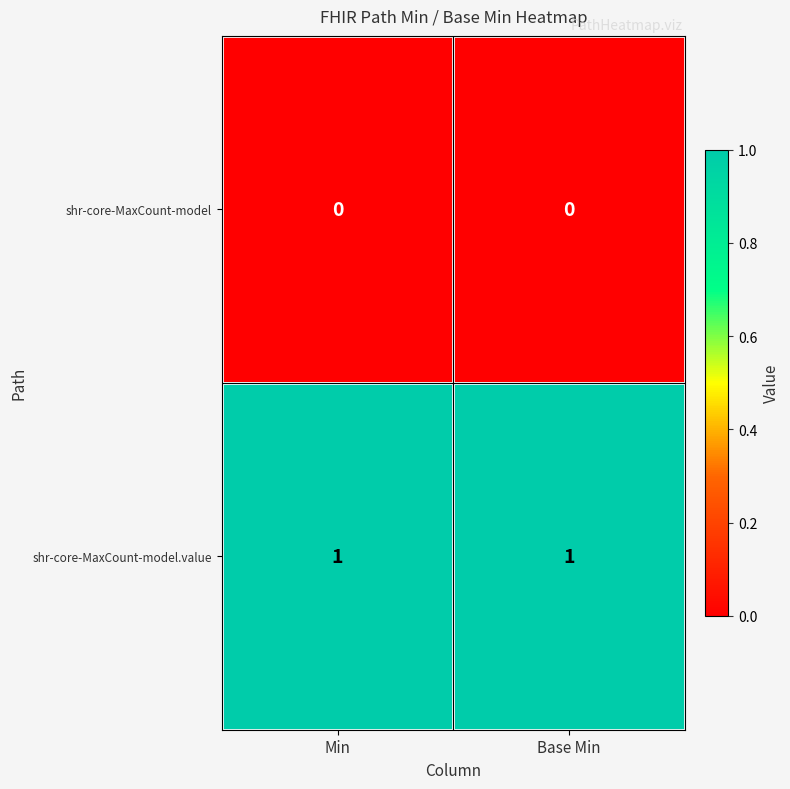

Is the value of shr-core-MaxCount-model.value at Base Min greater than the value of shr-core-MaxCount-model at Min?

Yes